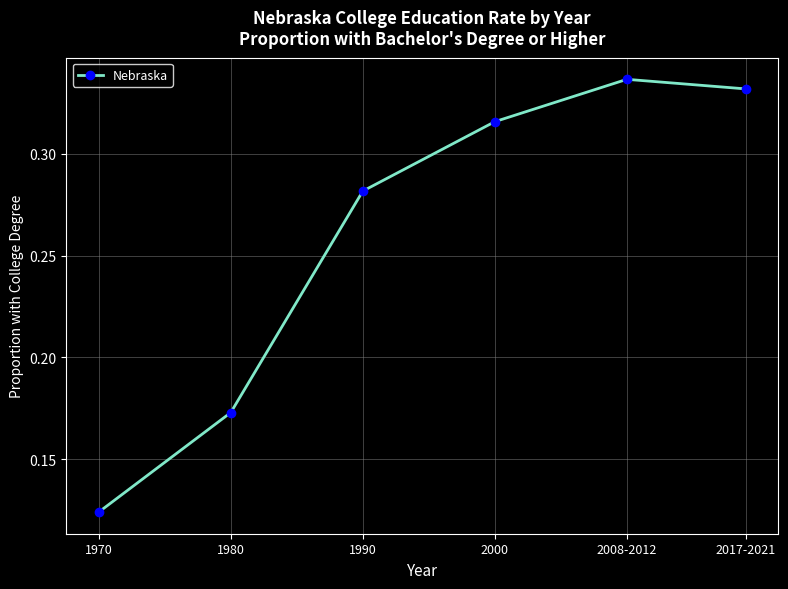

Which label corresponds to the smallest value in the chart?

1970